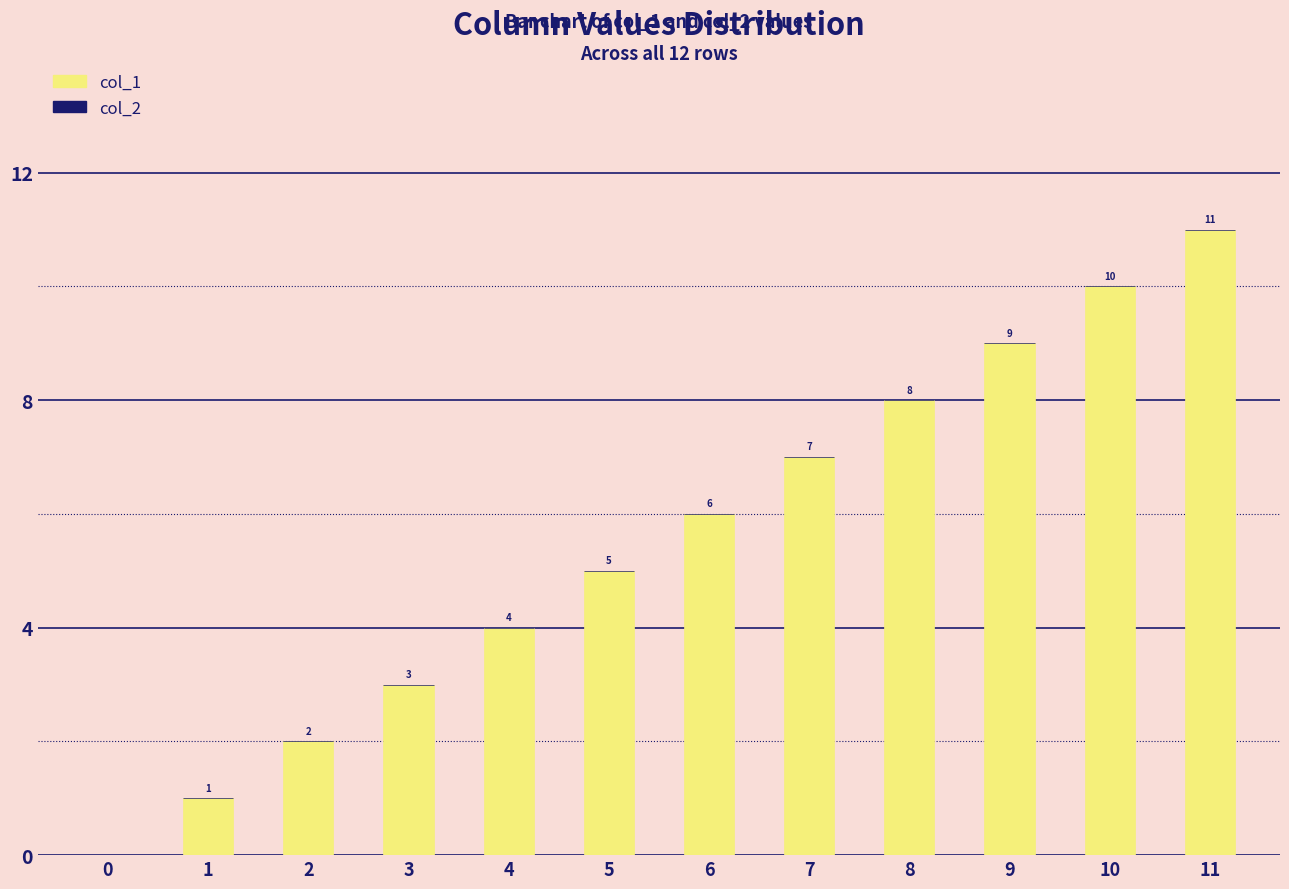

The chart shows a value of 11 at 11. True or false?

True